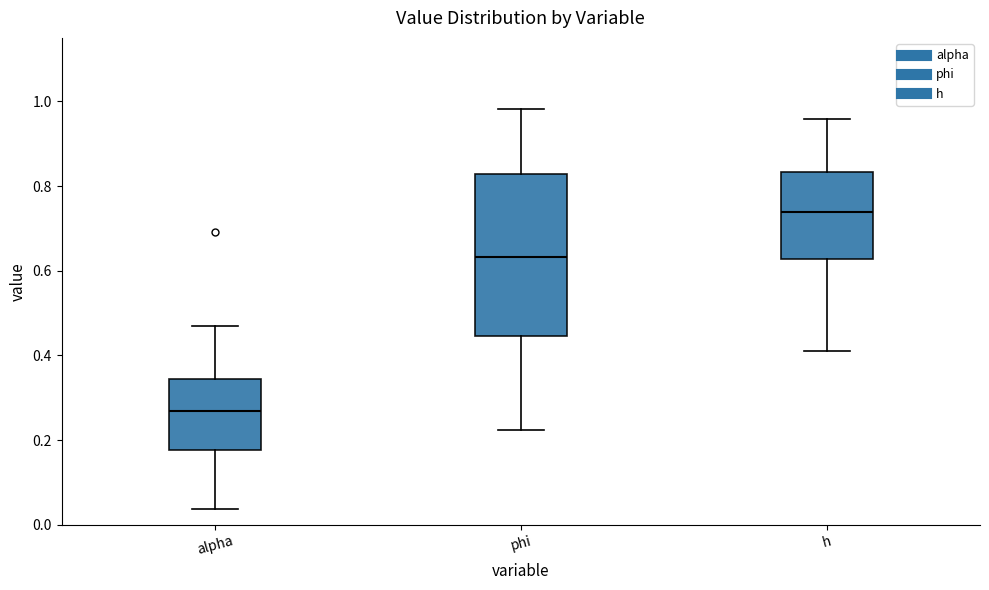

Reading left to right, transcribe this box plot: for each box, give where its median line is, the range the box spans, and where its two whiskers end, as read against the y-axis. The values are not printed on the chart, so give them approximately, as read against the axis.

alpha: median 0.26, box 0.18 to 0.34, whiskers 0.04 to 0.46
phi: median 0.64, box 0.44 to 0.82, whiskers 0.22 to 0.98
h: median 0.74, box 0.62 to 0.84, whiskers 0.40 to 0.96